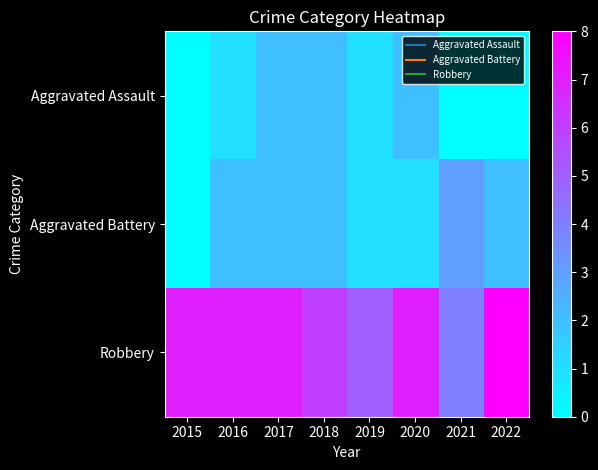

At which category does the chart reach its minimum across all series?

2015